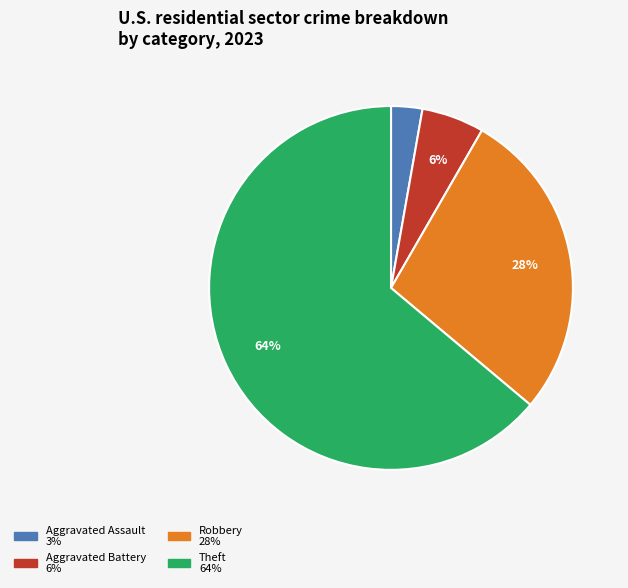

To the nearest percent, what is the average slice percentage?

25%